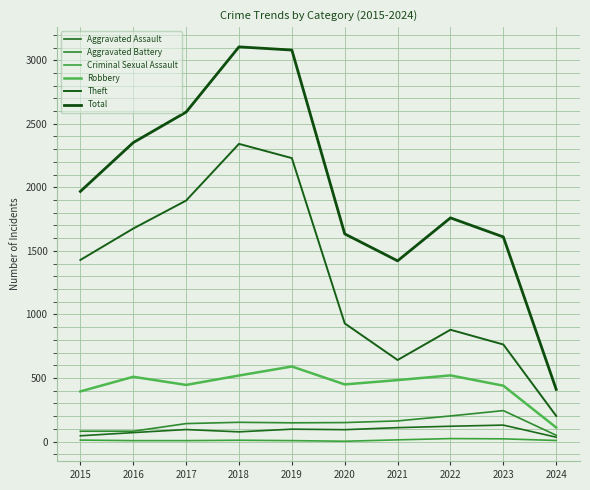

What is the average value of the Theft series?

1299